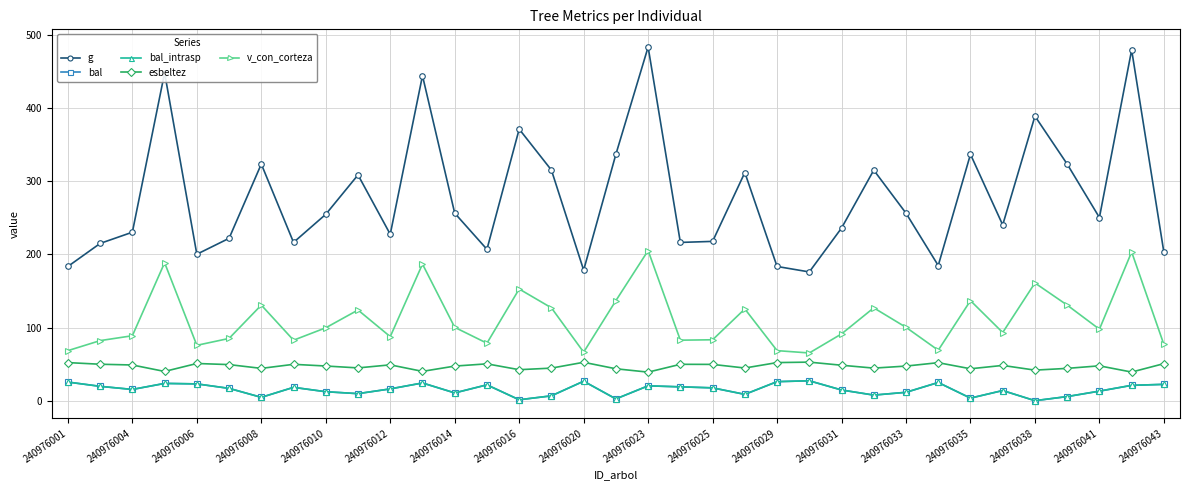

What is the difference between the maximum and minimum values in the bal series?

27.2